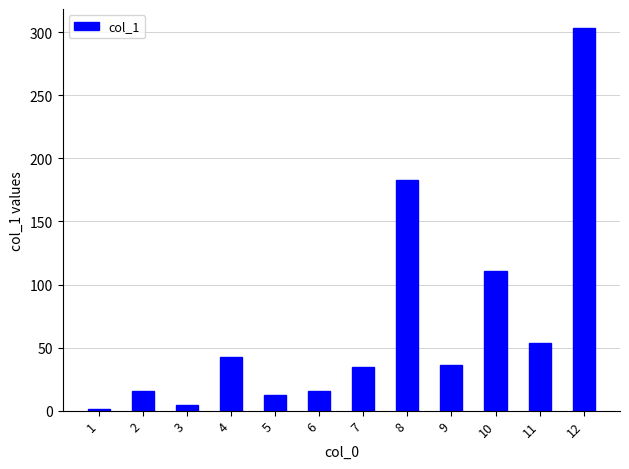

What is the difference between the maximum and minimum values?

301.8